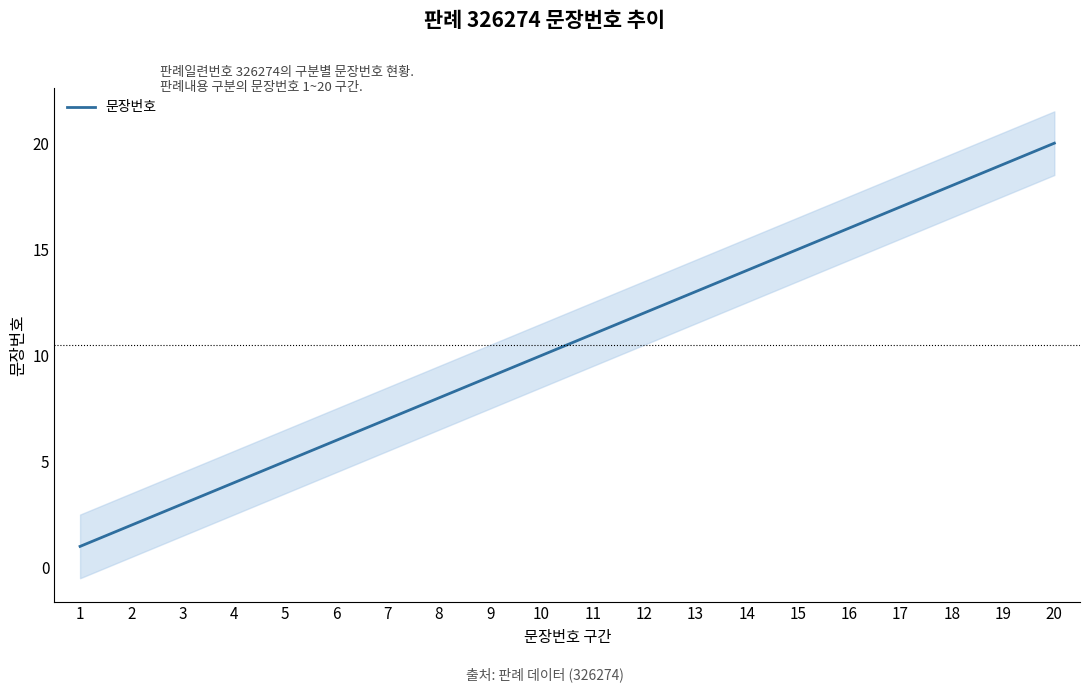

How many data points are less than 11?

10